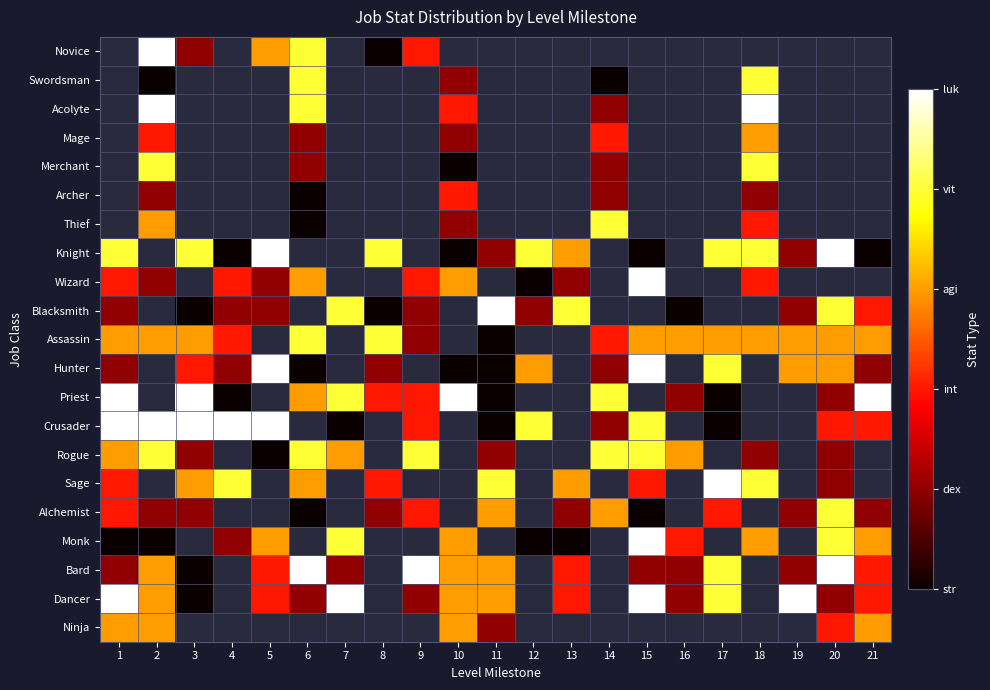

At how many categories does at least one series exceed 4?

20